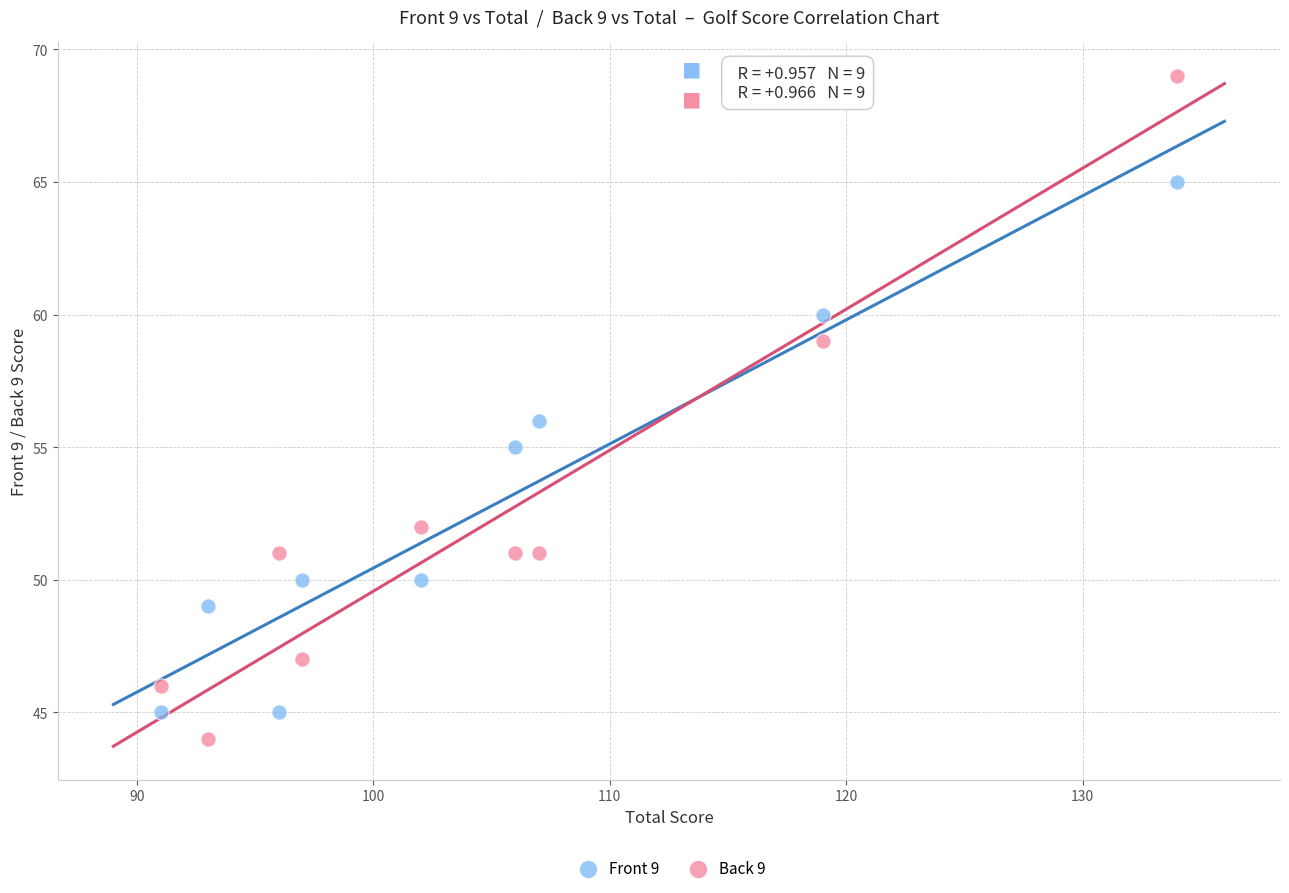

Across all data points, what is the range of X values (max minus min)?

43